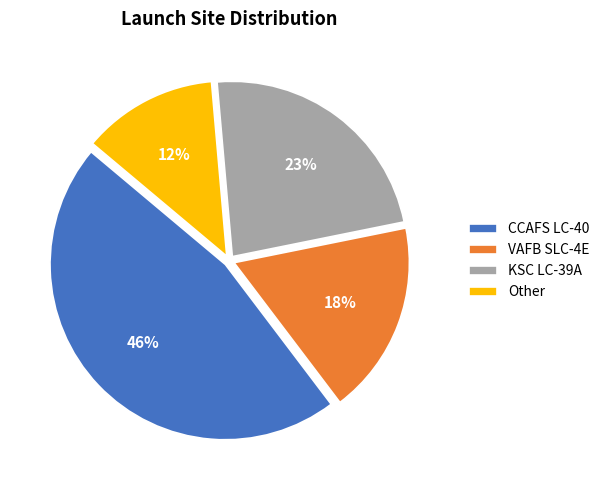

How many segments does this pie chart have?

4